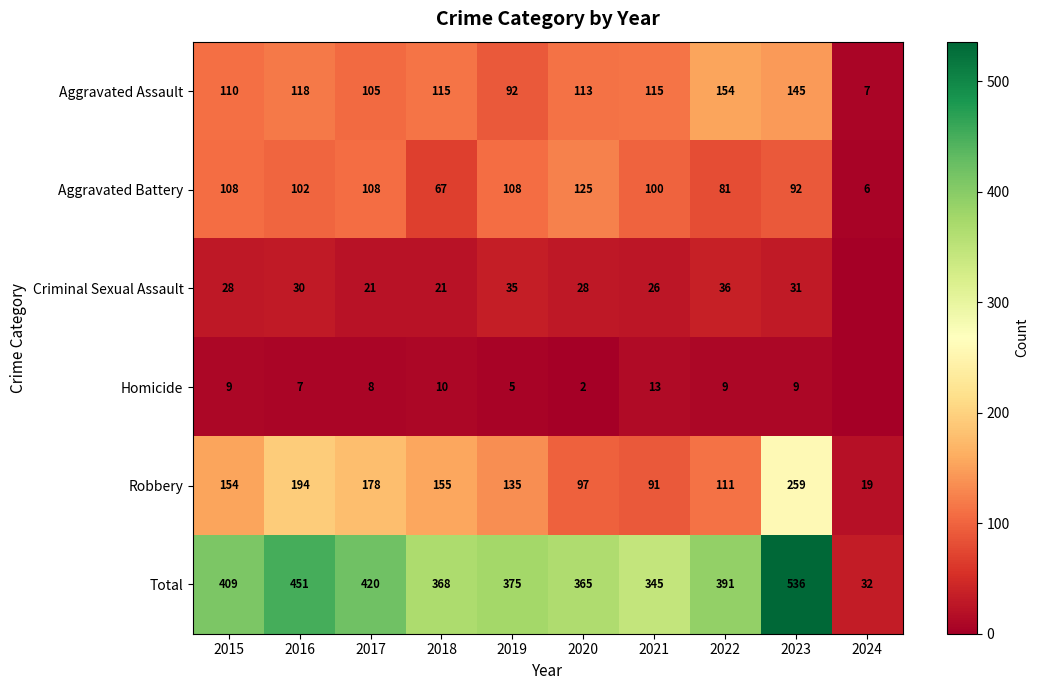

Rank the categories by Total value from highest to lowest.

2023, 2016, 2017, 2015, 2022, 2019, 2018, 2020, 2021, 2024